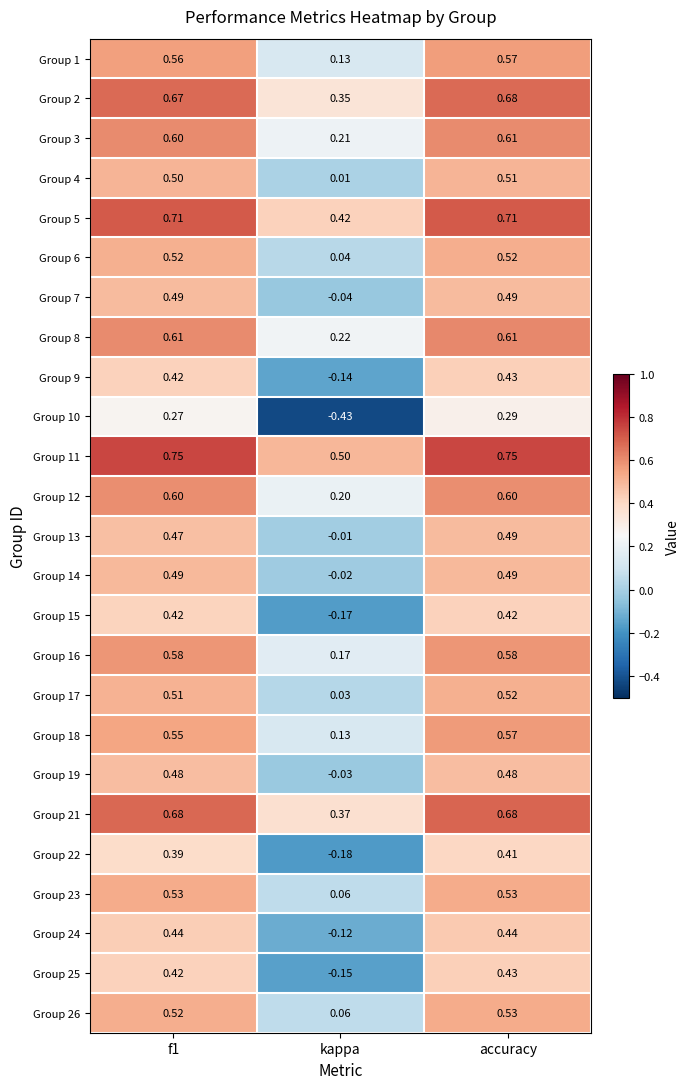

Is the value of Group 21 at f1 greater than the value of Group 1 at accuracy?

Yes